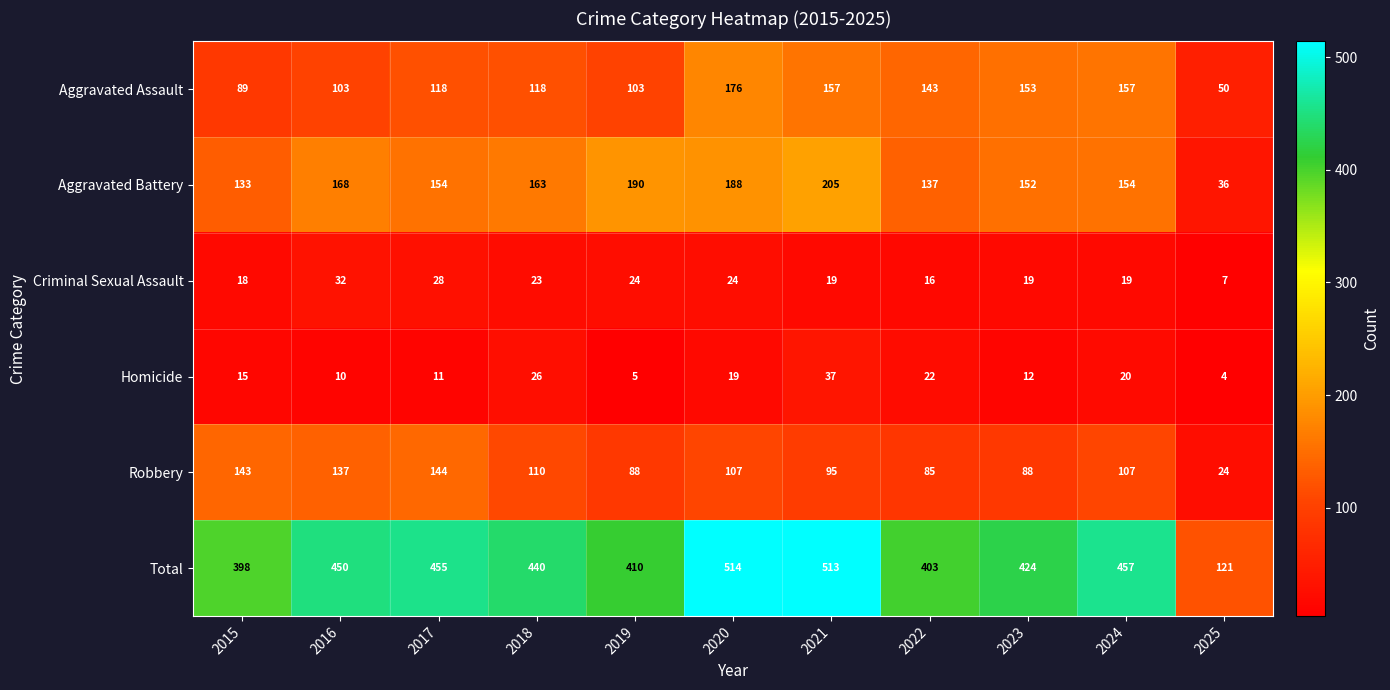

True or false: Aggravated Battery has a value of 25 at 2025.

False